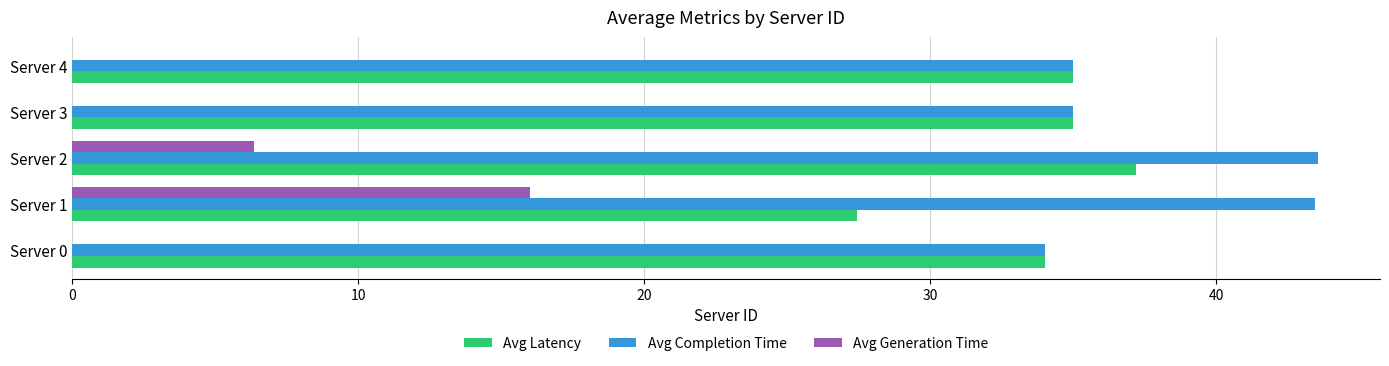

Is the value of Avg Completion Time at Server 2 greater than the value of Avg Generation Time at Server 1?

Yes